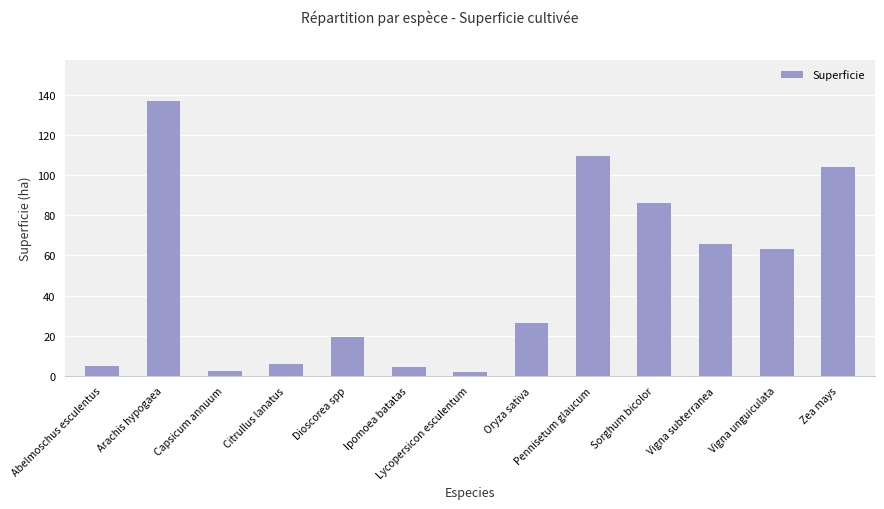

What is the approximate value at Oryza sativa?

26.3